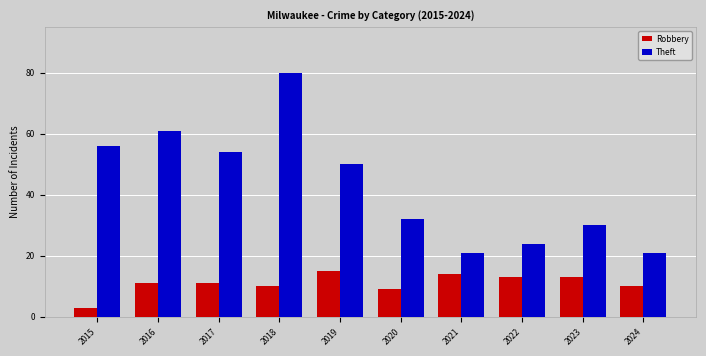

Reading left to right, list all the values displayed in this chart.

Robbery: 3	11	11	10	15	9	14	13	13	10
Theft: 56	61	54	80	50	32	21	24	30	21